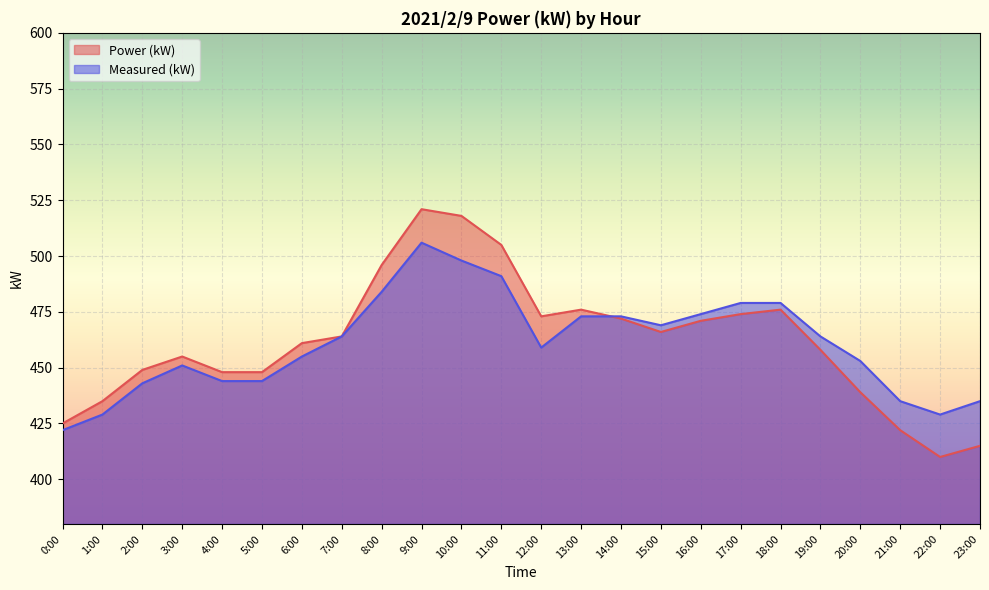

How many lines are shown in the chart?

2